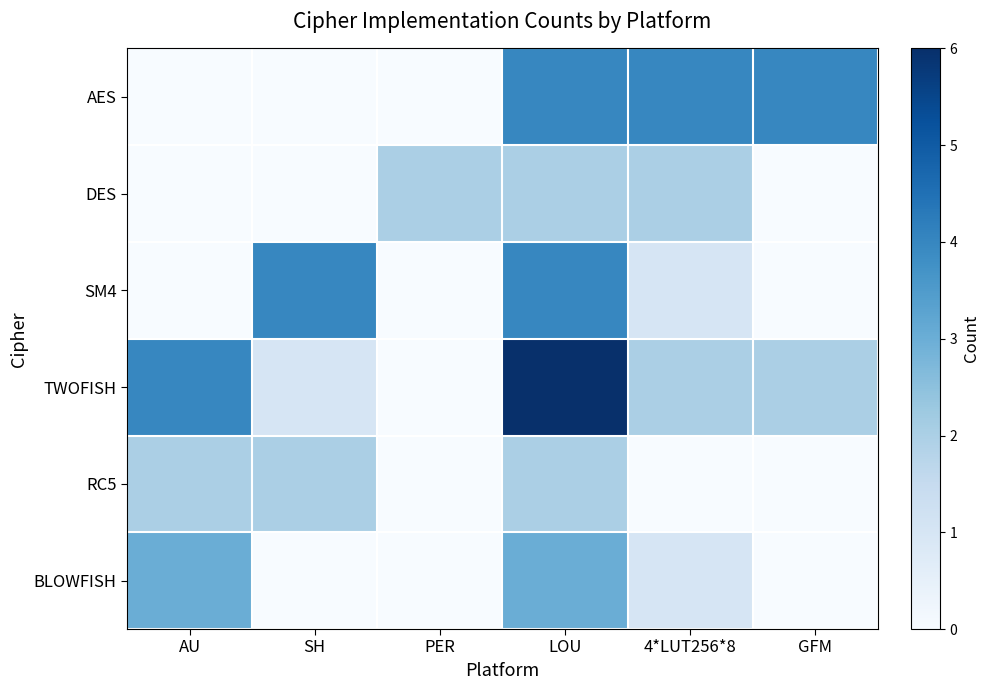

Which series has the largest range (max minus min)?

TWOFISH